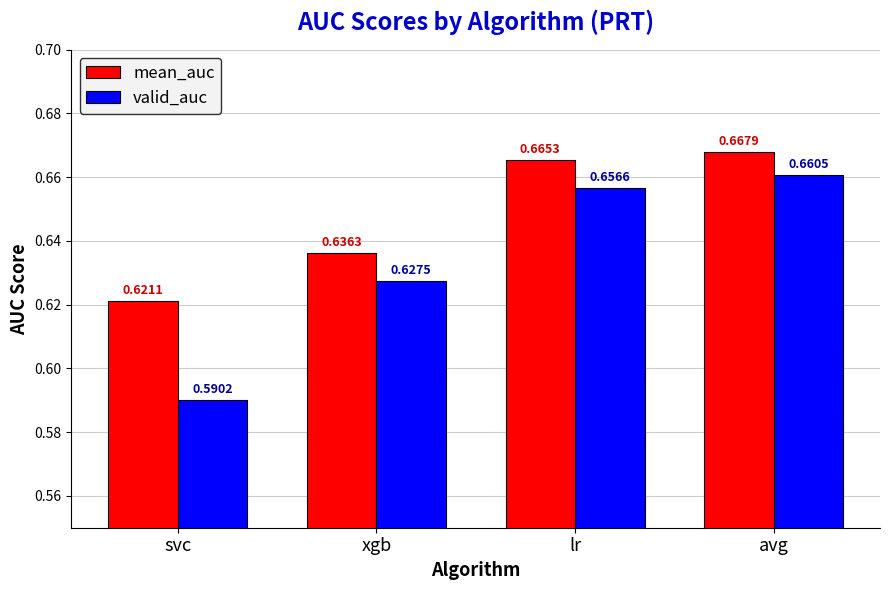

Which series has the largest total across all categories?

mean_auc